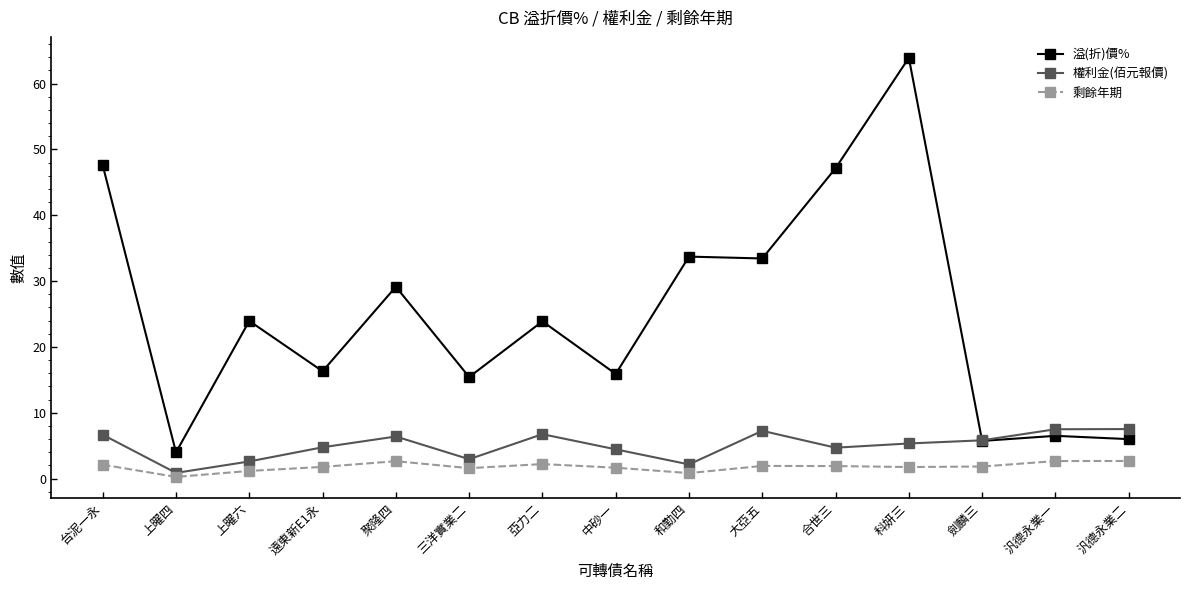

At which category is the sum across all series the highest?

科妍三